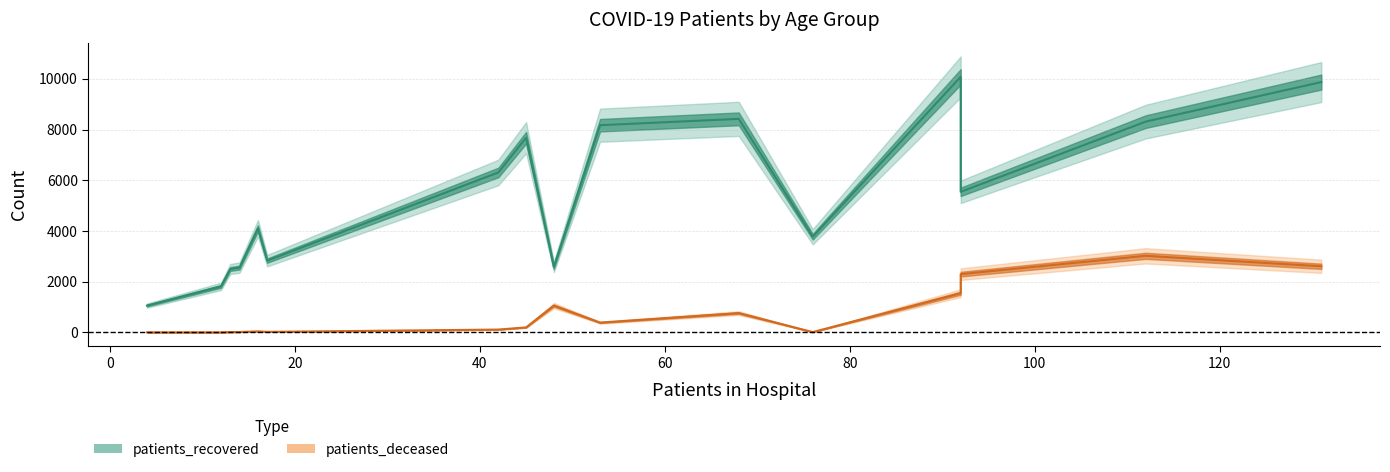

What is the total value across all series at 65-69?

9182